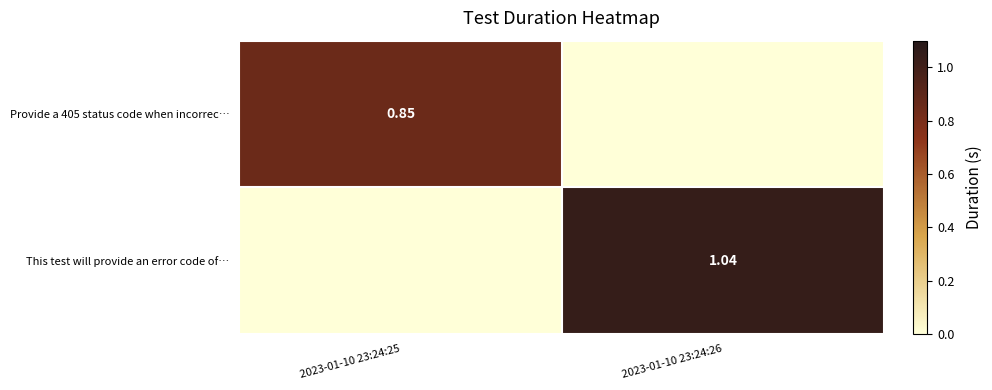

Rank the series by their maximum value, from highest to lowest.

This test will provide an error code of…, Provide a 405 status code when incorrec…